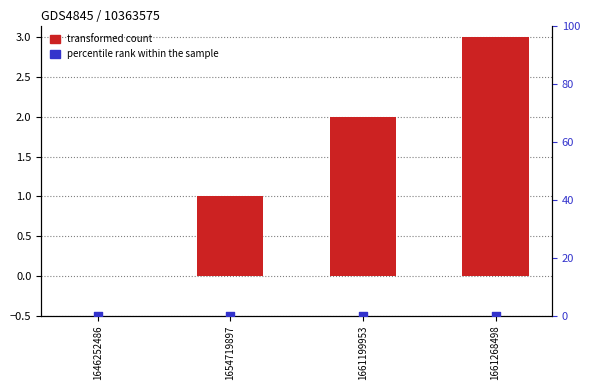

Is the value of transformed count at 1661268498 greater than the value of percentile rank within the sample at 1654719897?

Yes